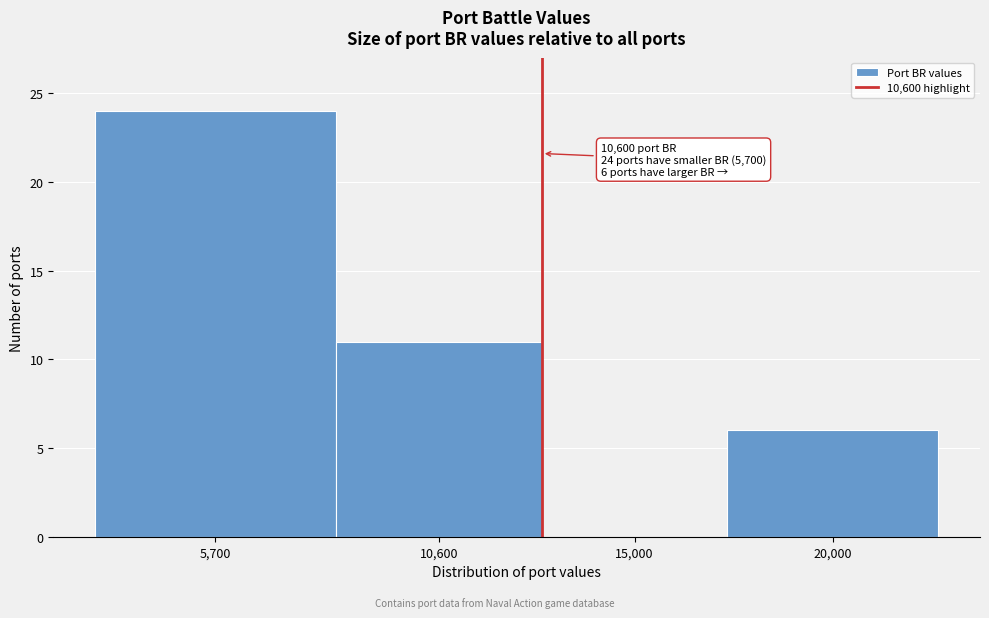

Which label corresponds to the largest value in the chart?

5,700